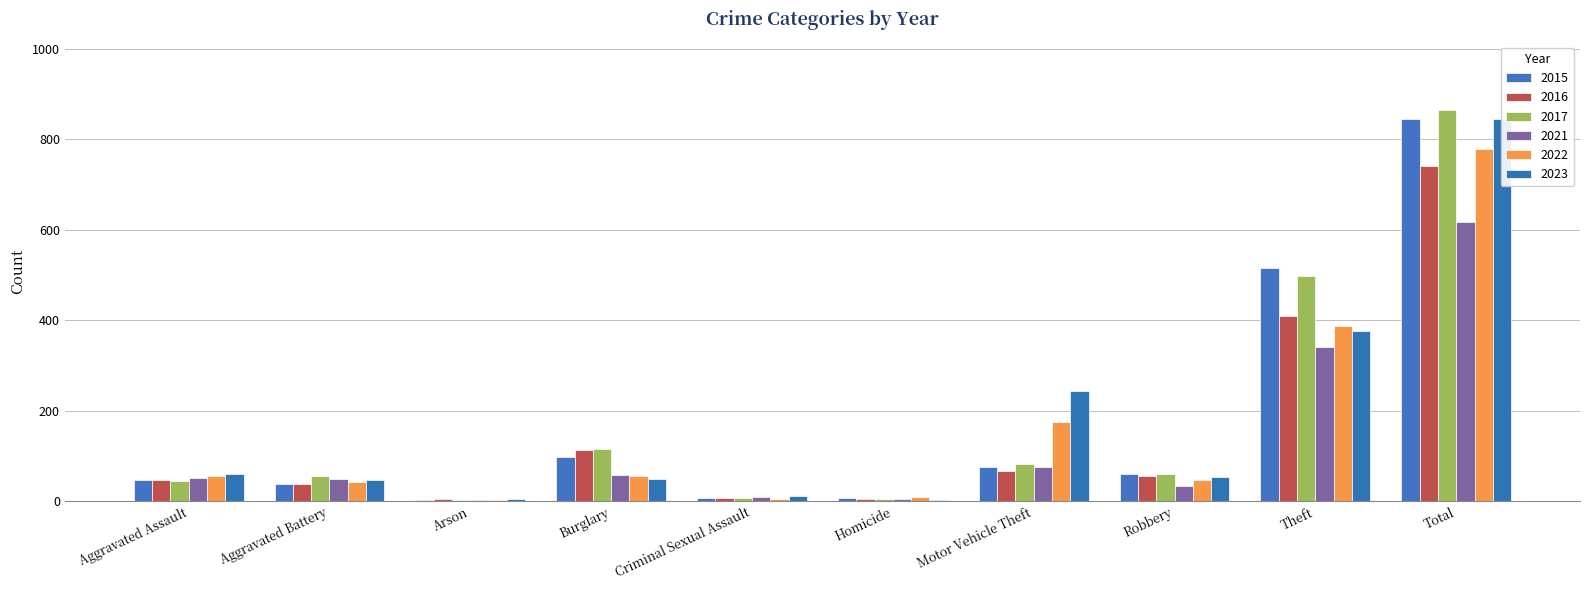

Is it true that 2021 equals 618 at Total?

True